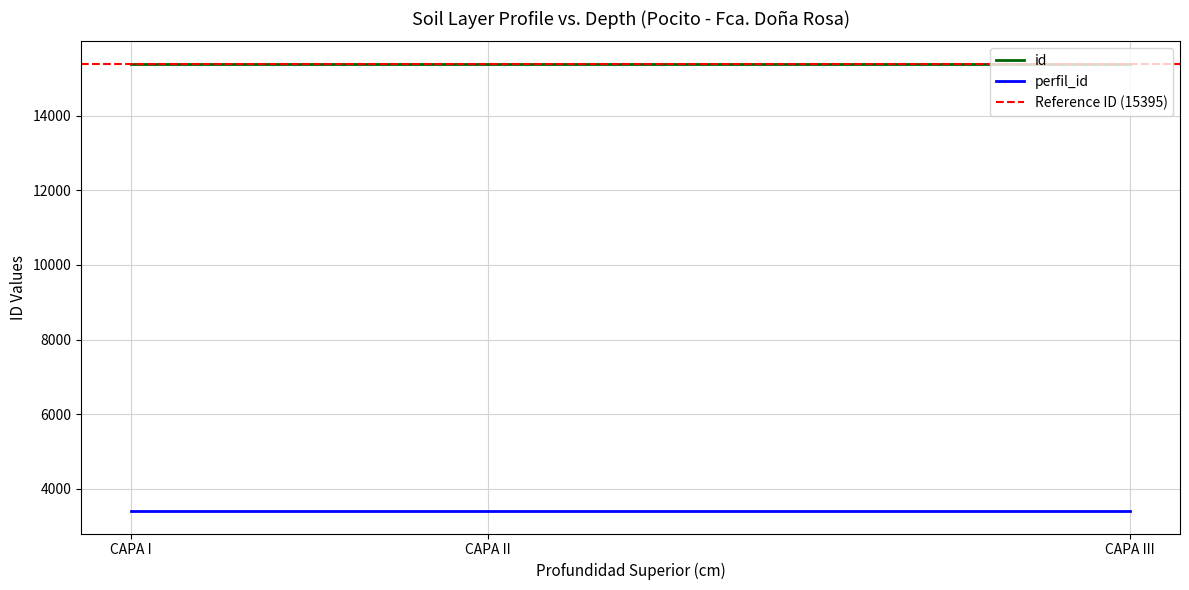

What value does the id series have at CAPA I?

15395